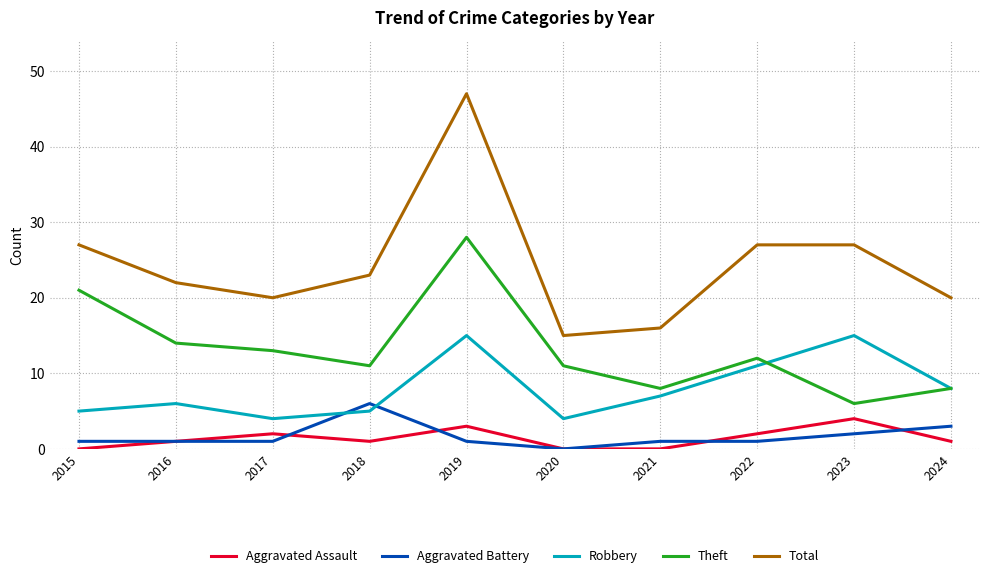

Which series has the largest range (max minus min)?

Total